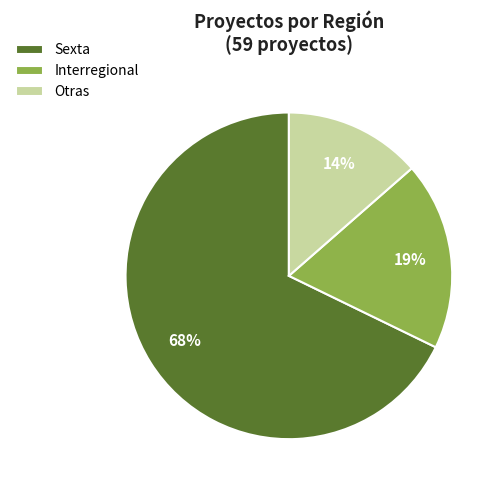

To the nearest percent, what is the average slice percentage?

33%